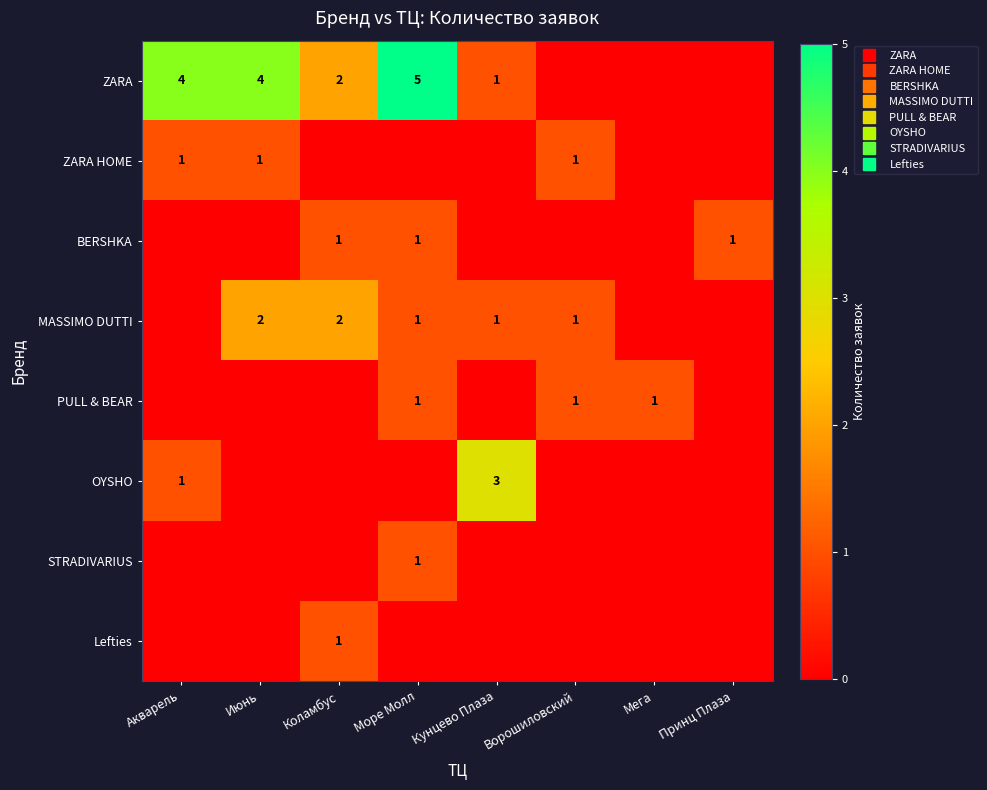

What is the maximum value for Lefties?

1